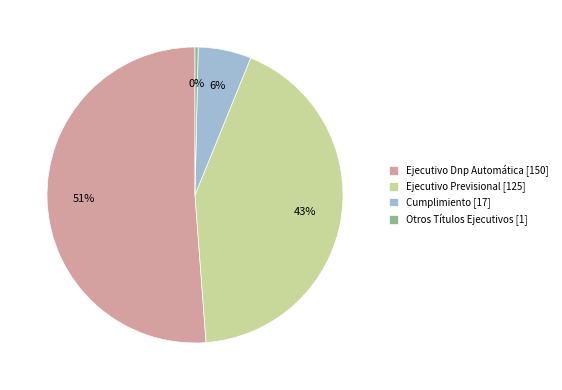

Count the number of slices in the pie.

4